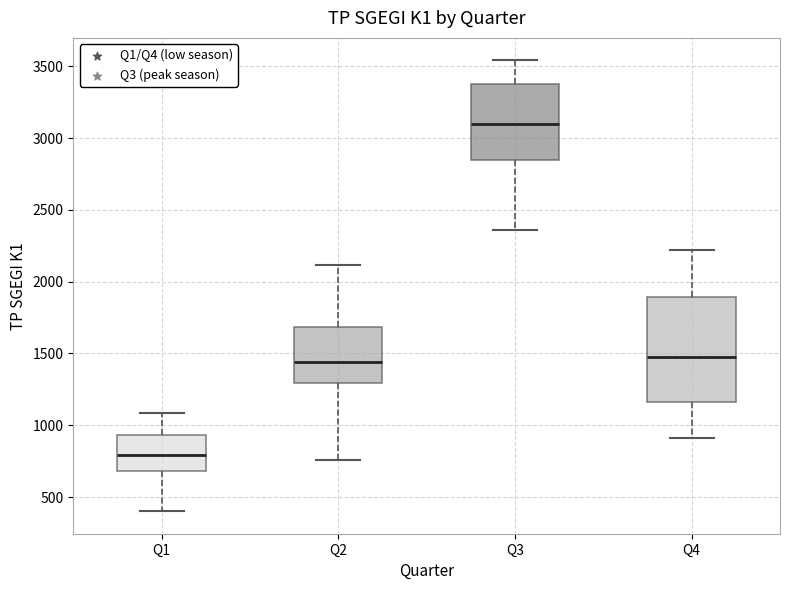

Where does the median line of the box for Q1 sit on the y-axis? The values are not printed on the chart, so give them approximately, as read against the axis.

800